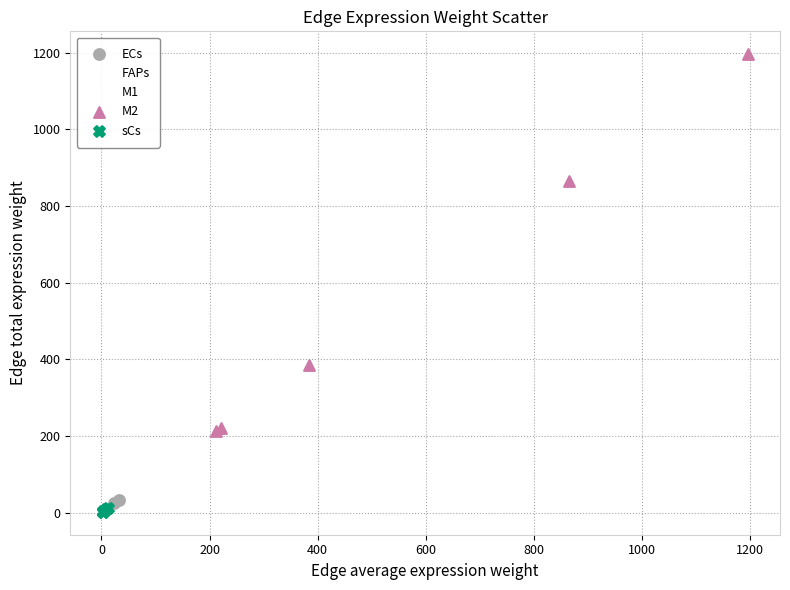

Which series has the largest Y range (max minus min)?

M2